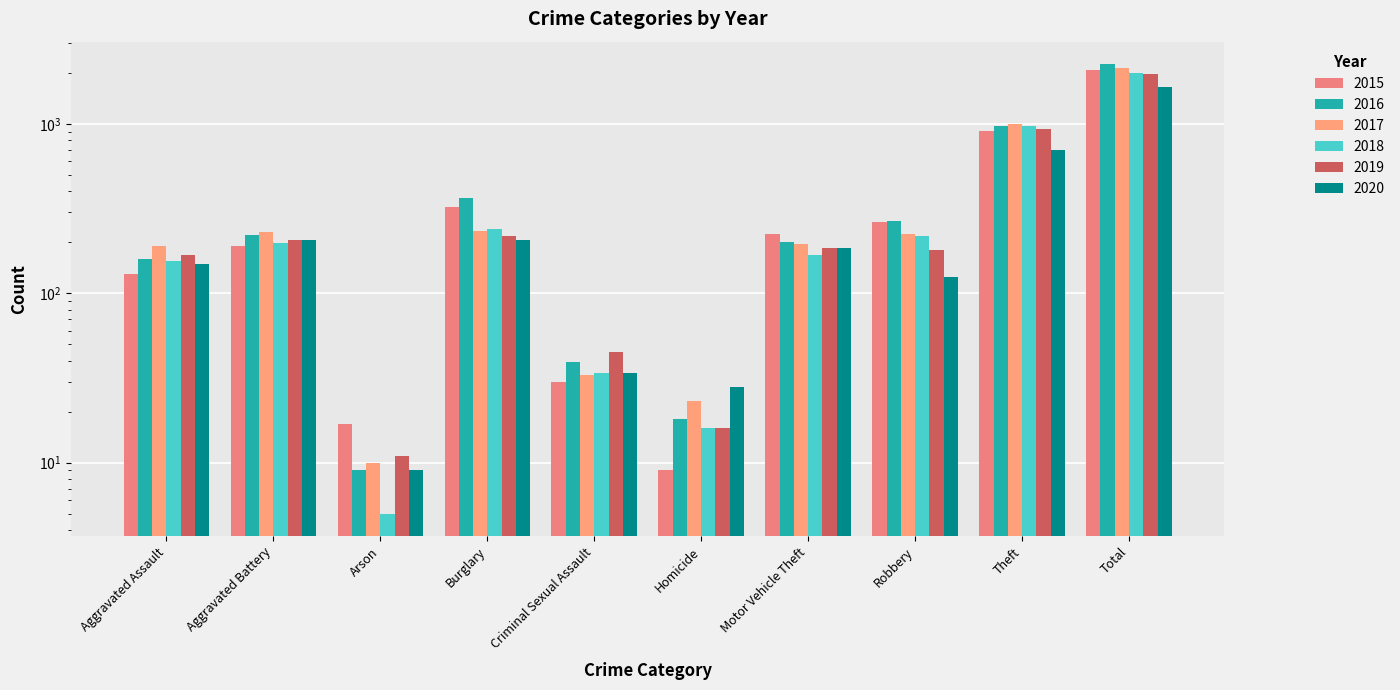

What is the label of the 9th bar from the right?

Aggravated Battery